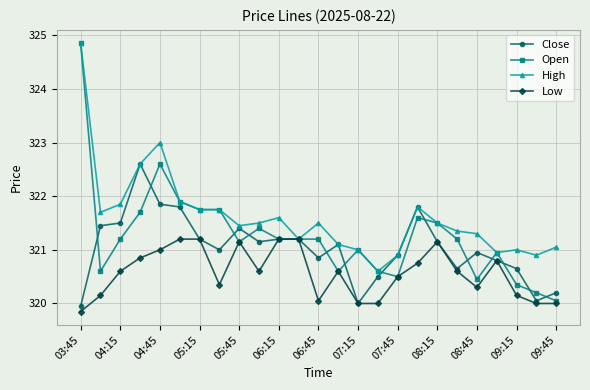

Which series has the largest range (max minus min)?

Open